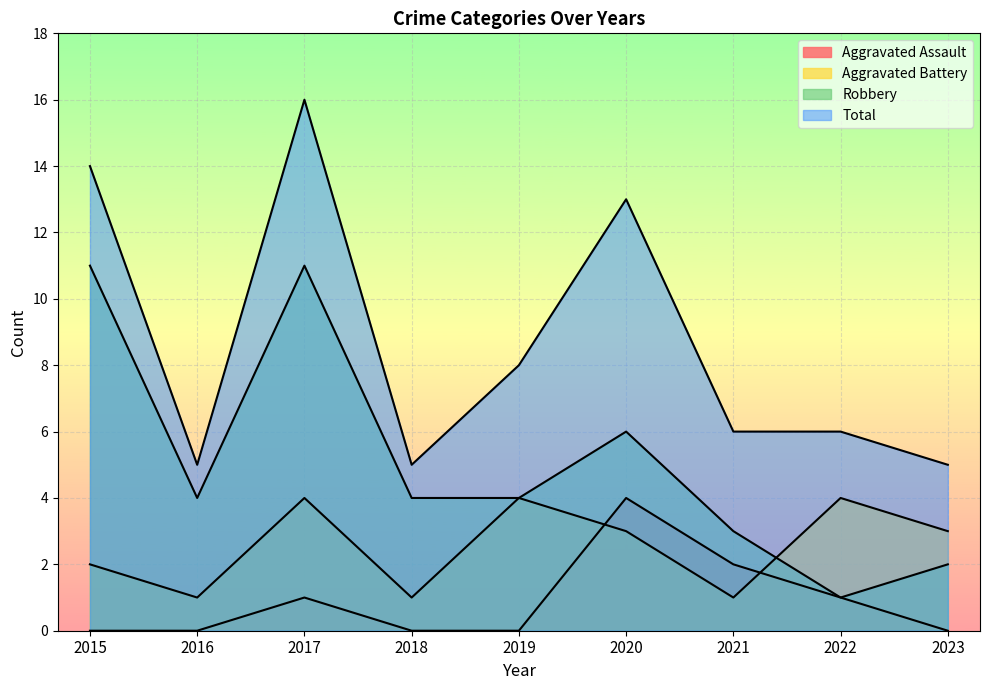

In Aggravated Battery, how many points are higher than both neighbors (excluding endpoints)?

3